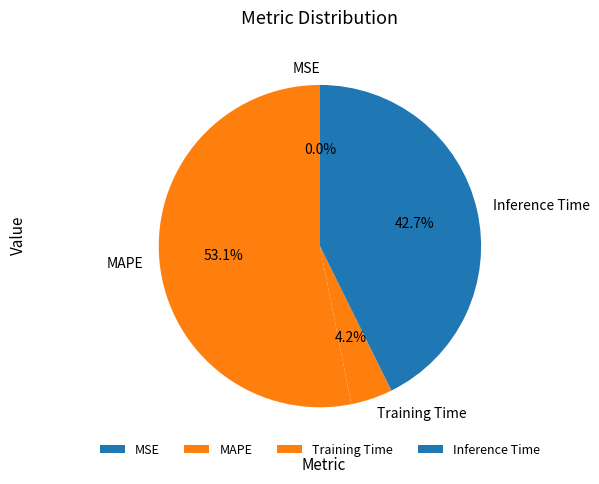

What is the largest slice in the pie chart?

MAPE